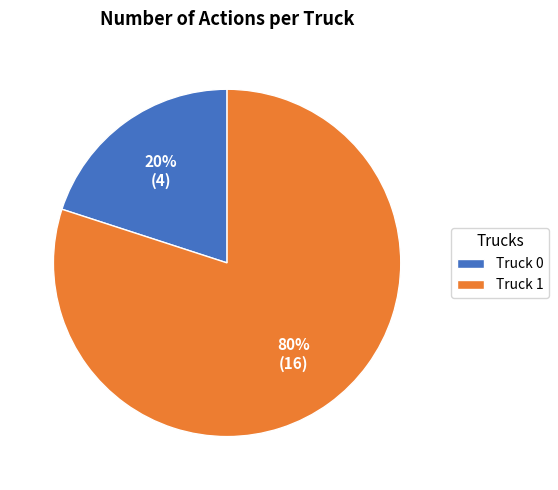

Is it true that Truck 1 is 88% of the pie?

False